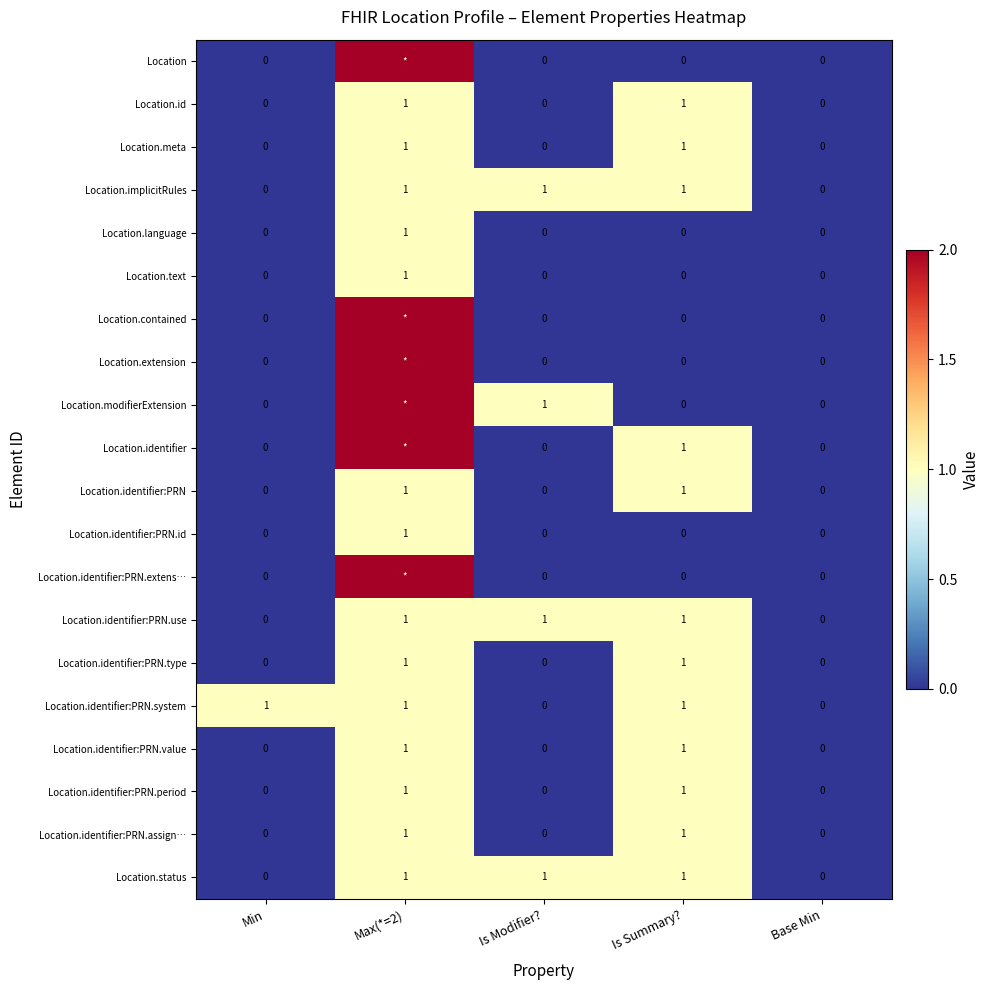

The Location.identifier:PRN.period series shows 0 at Base Min. True or false?

True